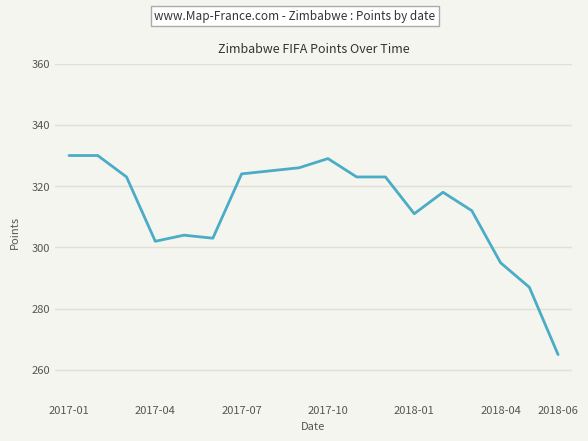

What is the smallest value displayed?

265